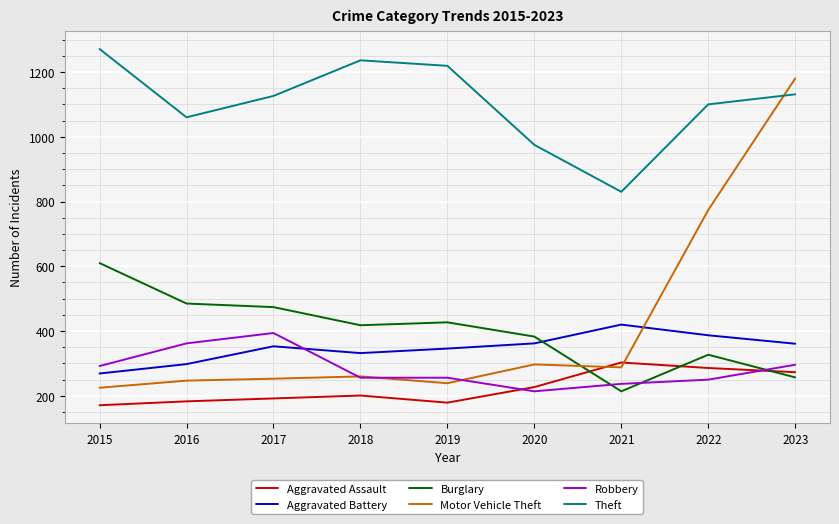

List the series in order of their peak value, lowest first.

Aggravated Assault, Robbery, Aggravated Battery, Burglary, Motor Vehicle Theft, Theft